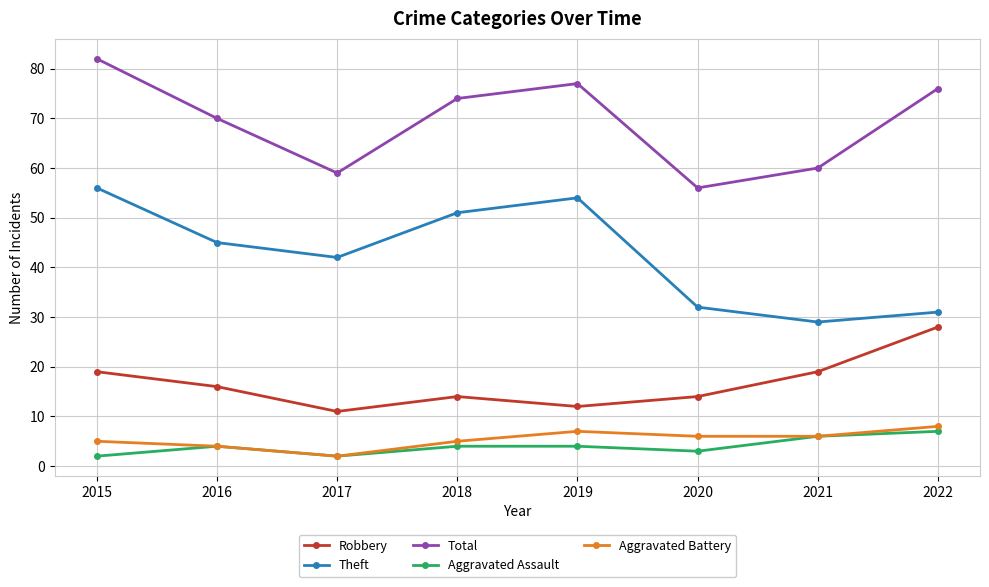

What value does the Theft series have at 2020, to the nearest 10?

30